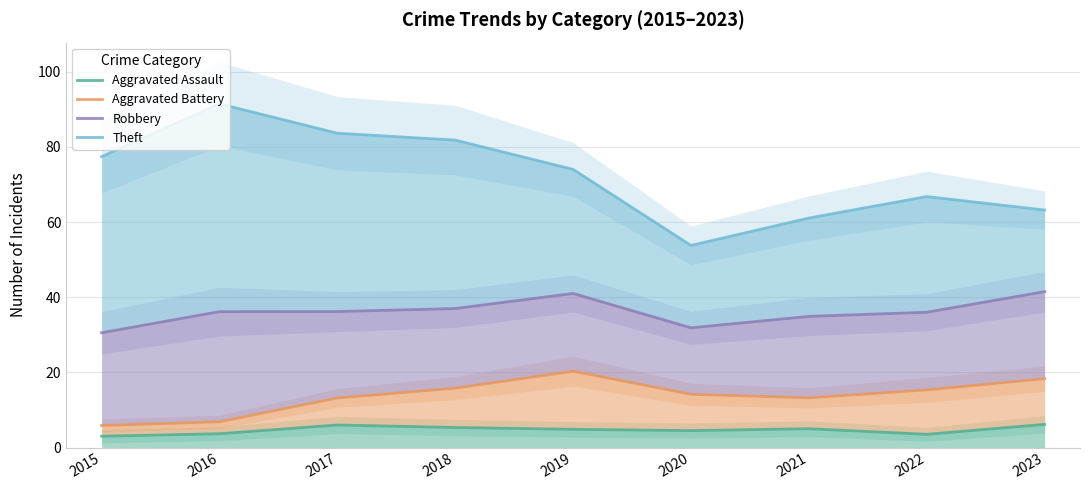

Does the chart display data point markers on the line(s)?

No